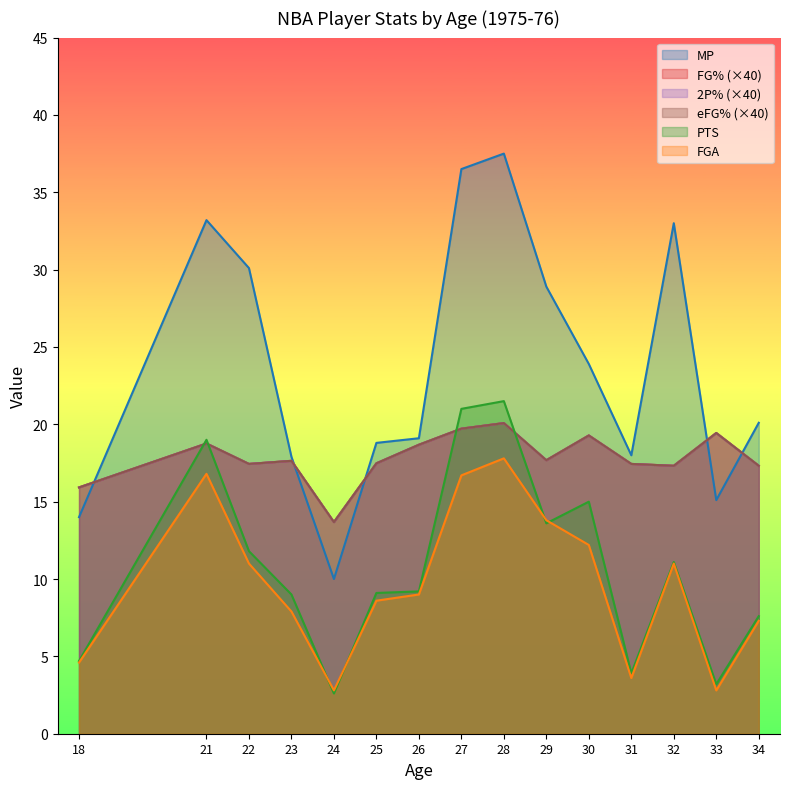

Is the value of PTS at 30 greater than the value of eFG% at 24?

Yes